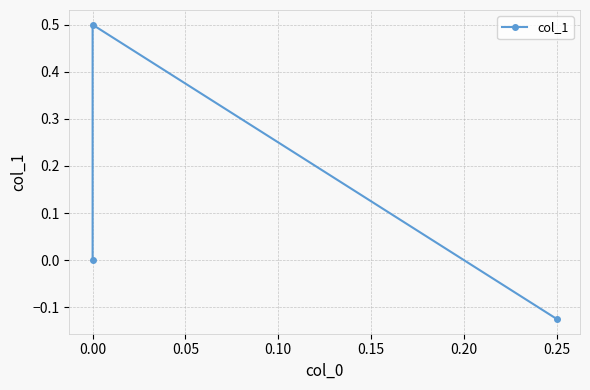

What is the change in value from 0.25 to 0.00?

+0.1